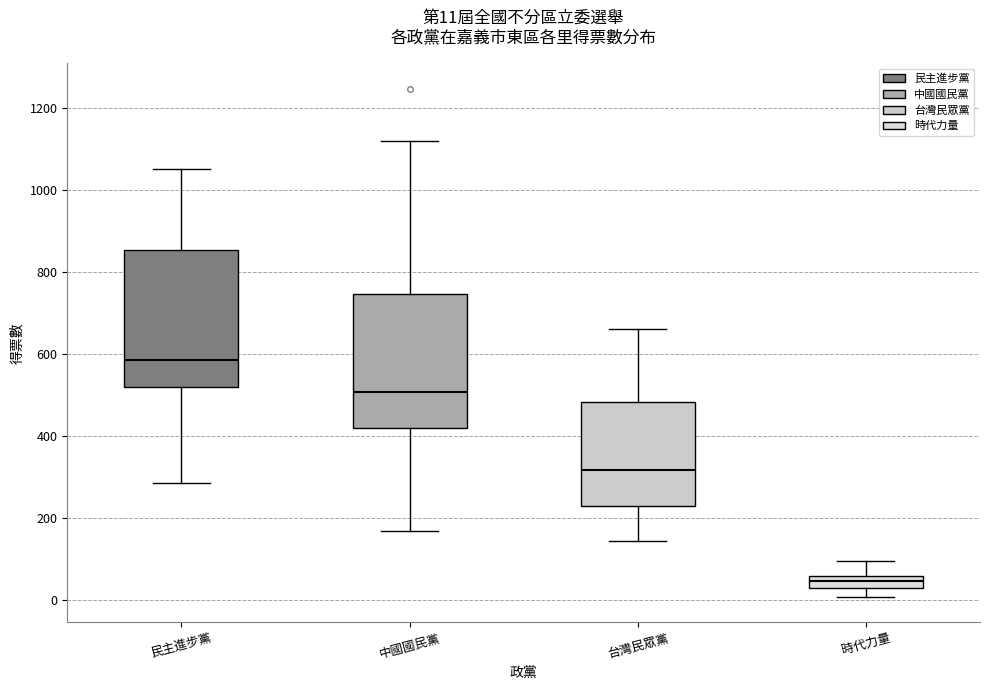

Which box's median line is the highest?

民主進步黨